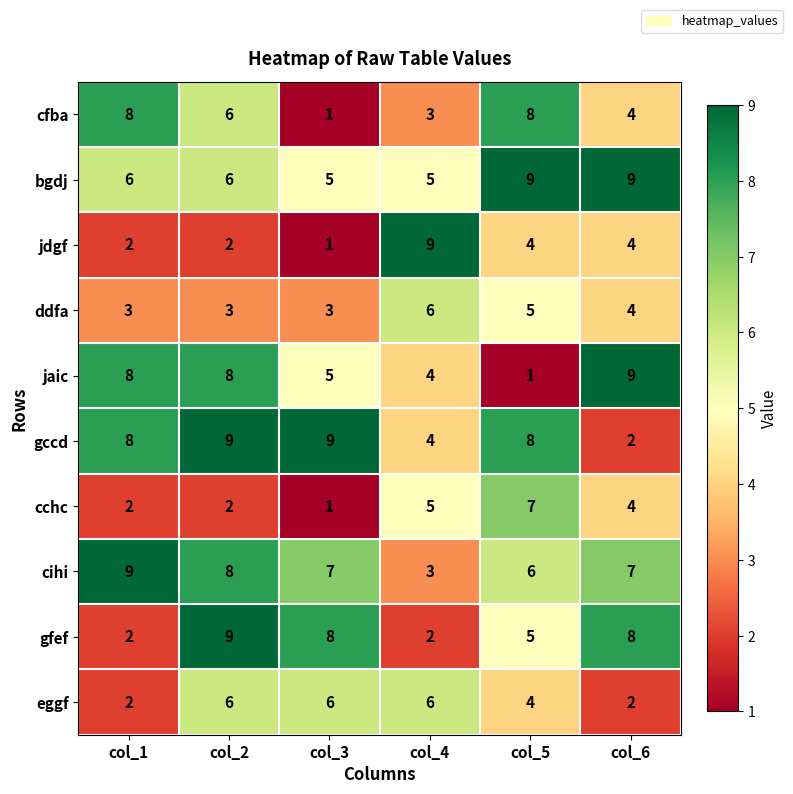

How many cfba values are between 3 and 8?

5